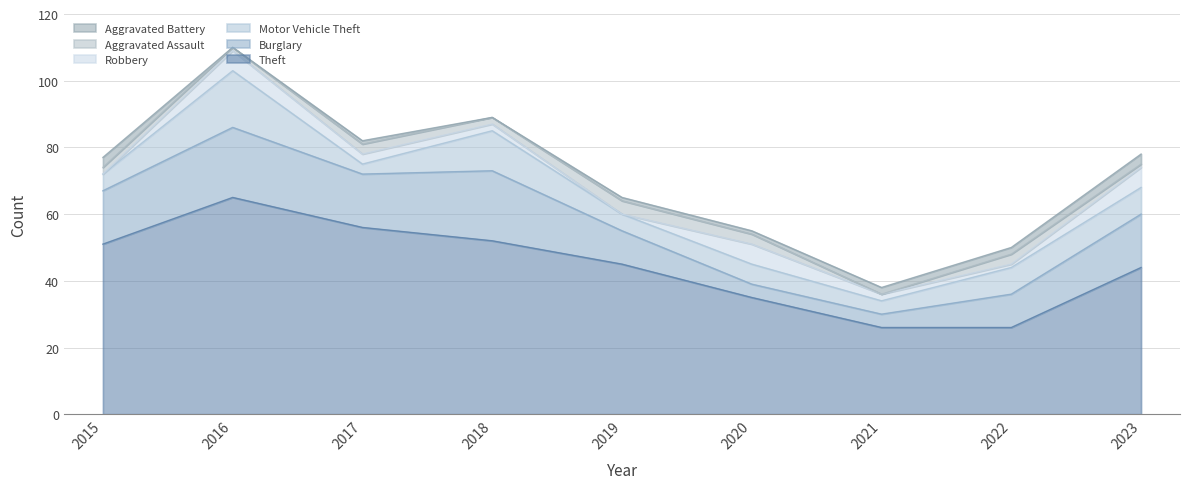

True or false: Theft has a value of 45 at 2019.

True